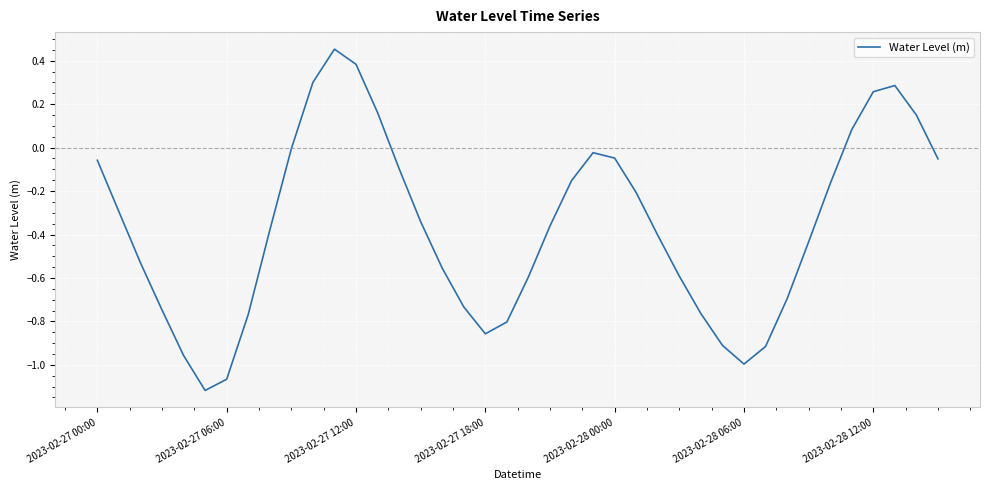

What is the difference between the maximum and minimum values?

1.6